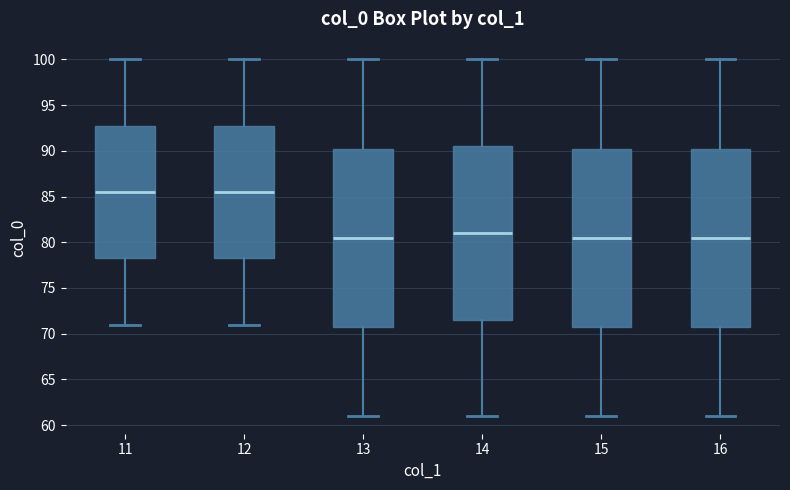

Where is the lower edge of the box at x = 14 on the y-axis? The values are not printed on the chart, so give them approximately, as read against the axis.

71.5